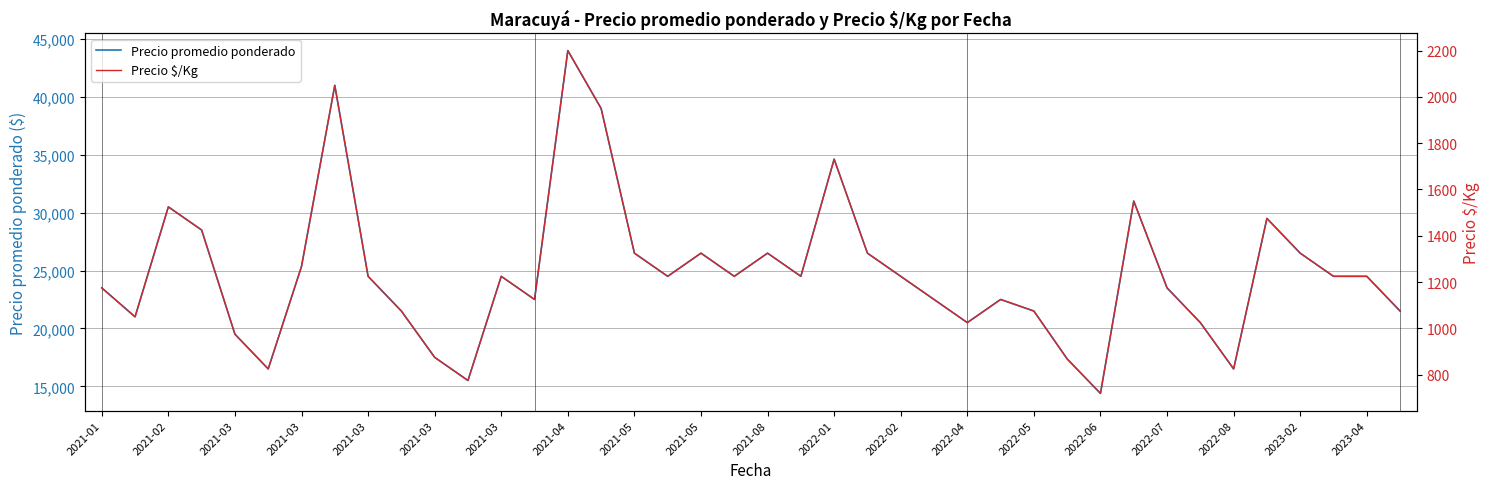

At which label does Precio promedio ponderado first exceed 24500?

2021-02